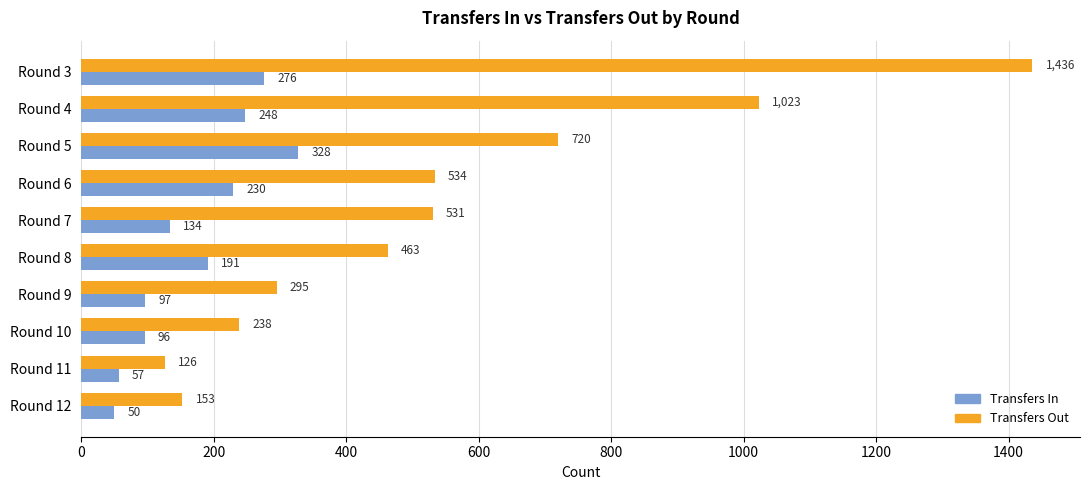

What is the difference between the highest and lowest values at Round 12?

103